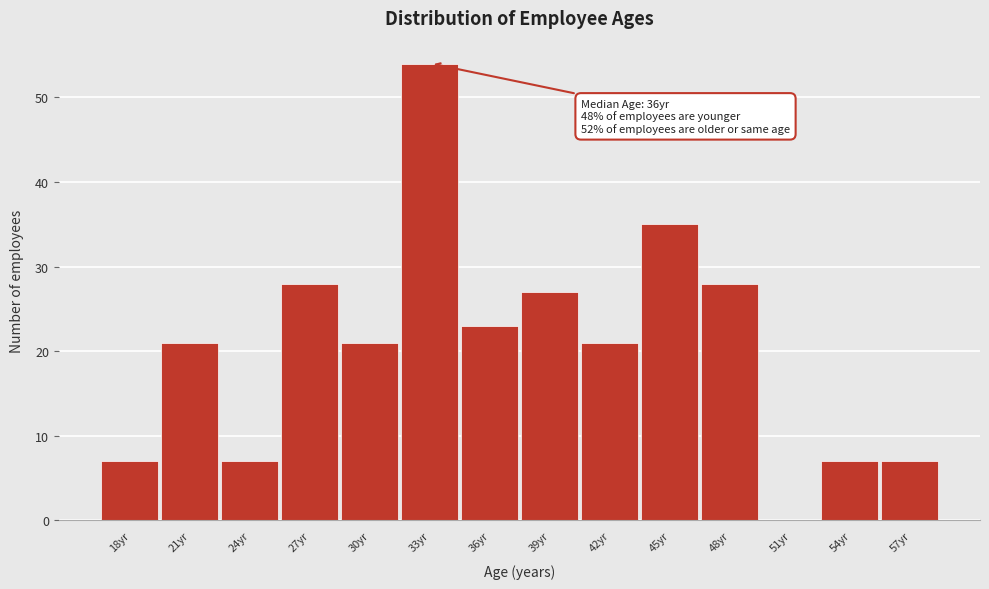

Reading left to right, transcribe all the data shown in this chart.

18yr=7	21yr=21	24yr=7	27yr=28	30yr=21	33yr=54	36yr=23	39yr=27	42yr=21	45yr=35	48yr=28	51yr=0	54yr=7	57yr=7